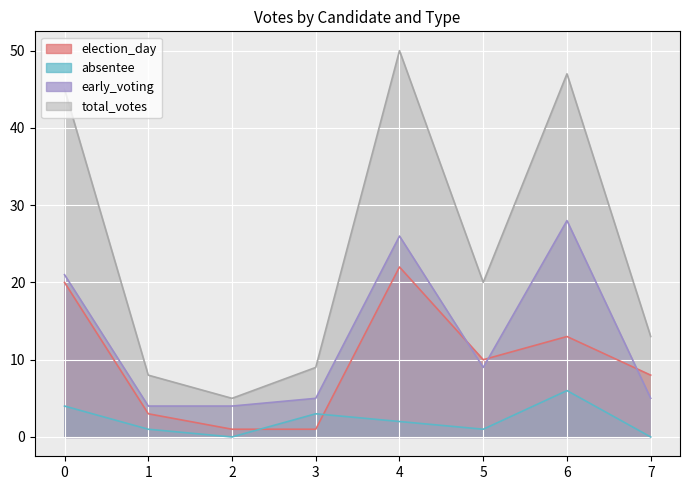

True or false: absentee has a value of 2 at 7.

False